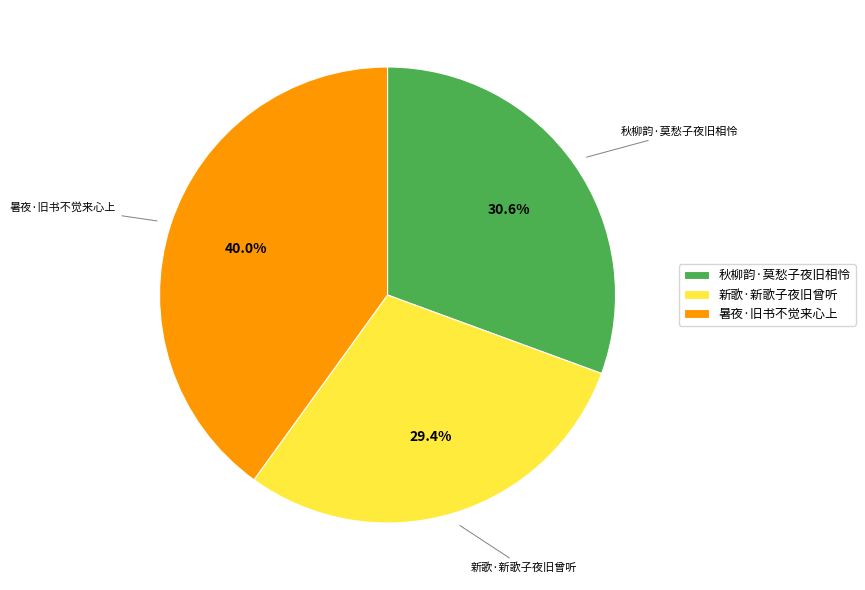

To the nearest percent, what percentage of the pie is 暑夜·旧书不觉来心上?

40%